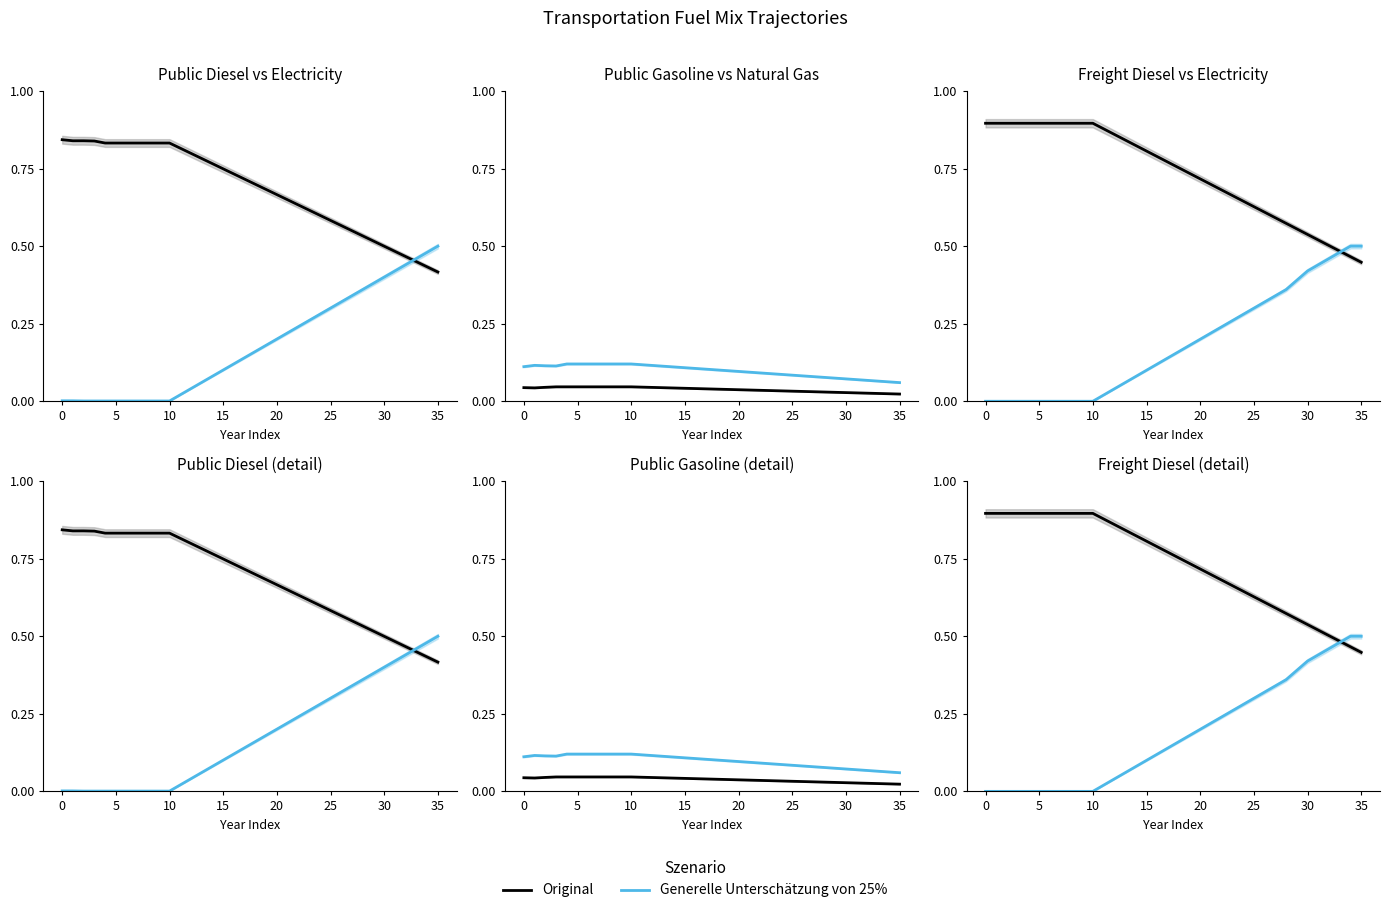

How many lines are shown in the chart?

2